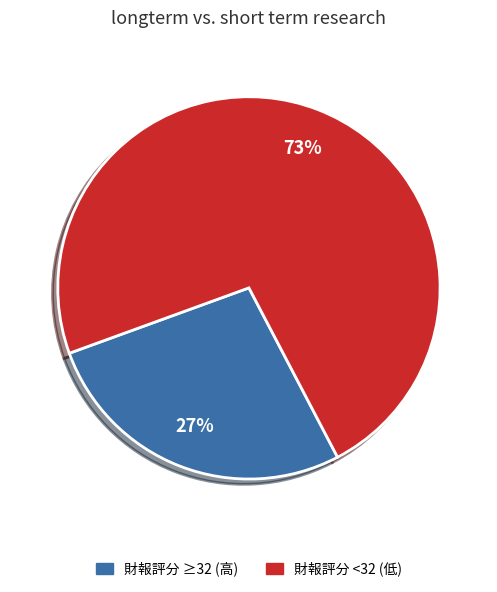

Is there any slice that represents more than half of the pie?

Yes